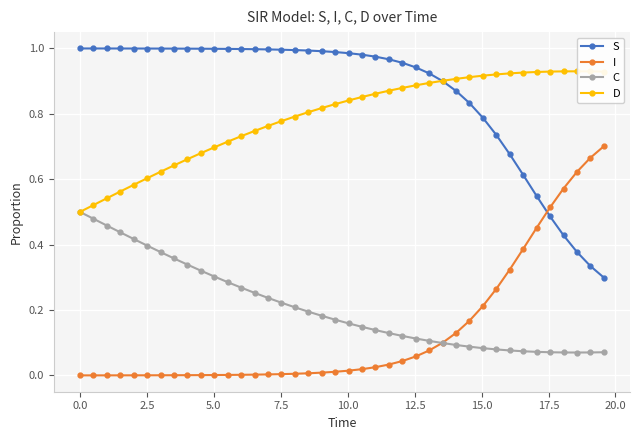

True or false: S and C intersect in this chart.

False